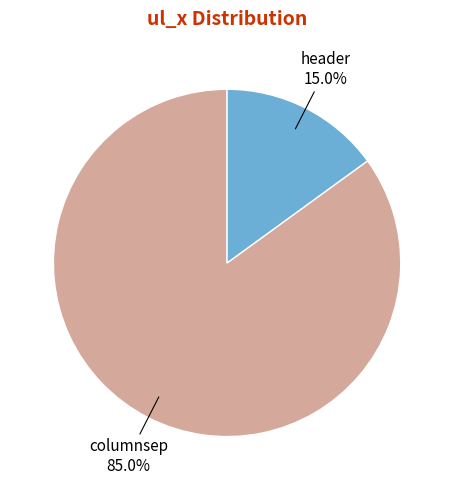

Is there a majority slice in this chart?

Yes